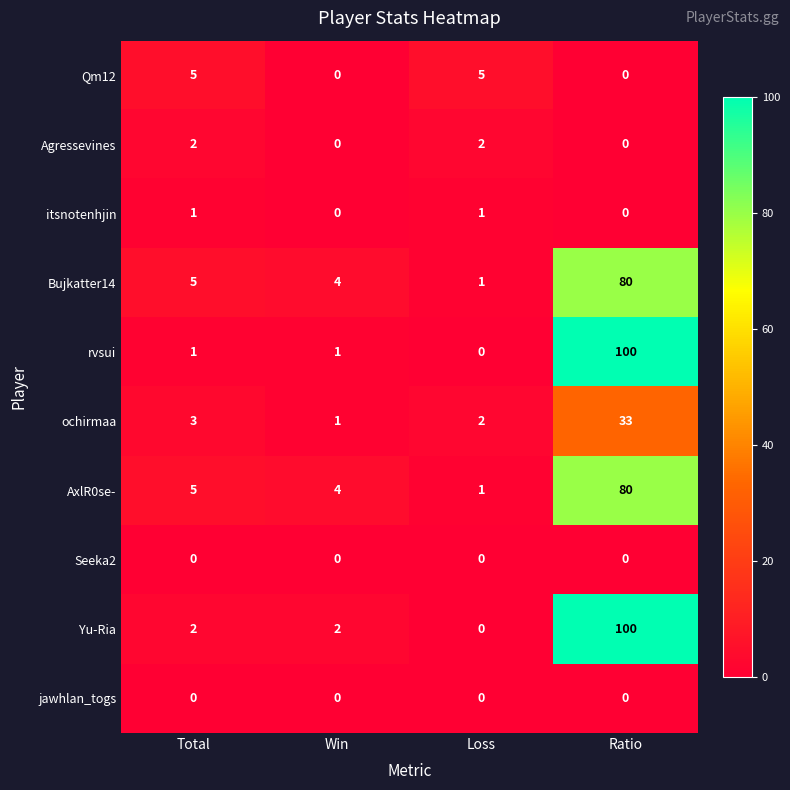

How many distinct data groups are displayed?

10